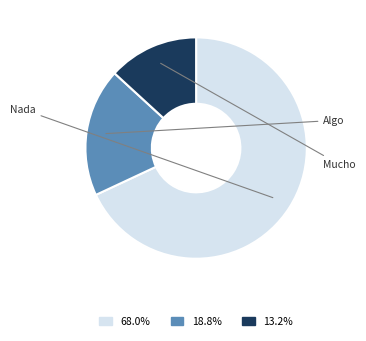

Is there any slice that represents more than half of the pie?

Yes